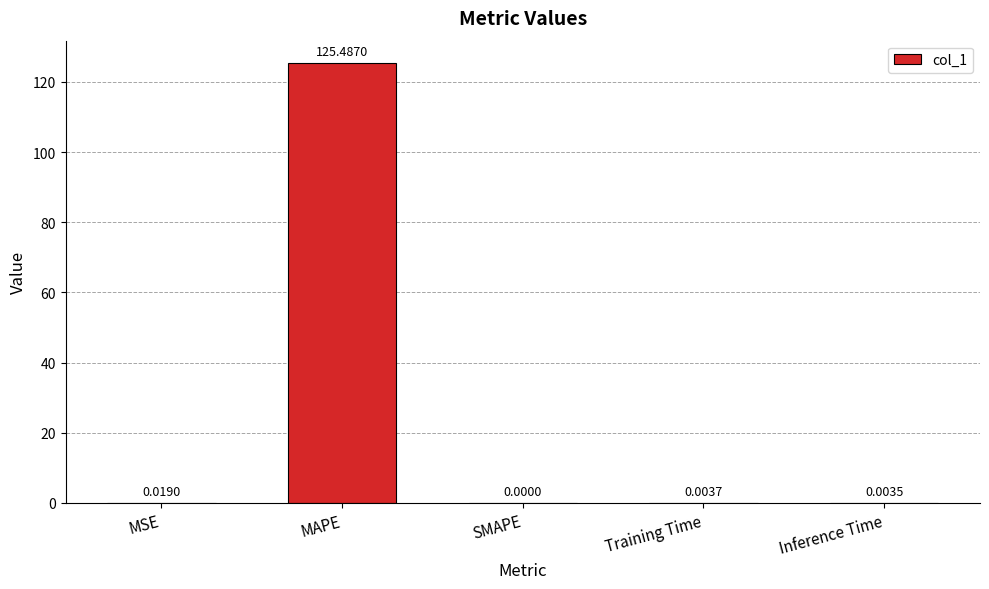

The chart shows a value of 0.0 at Training Time. True or false?

True